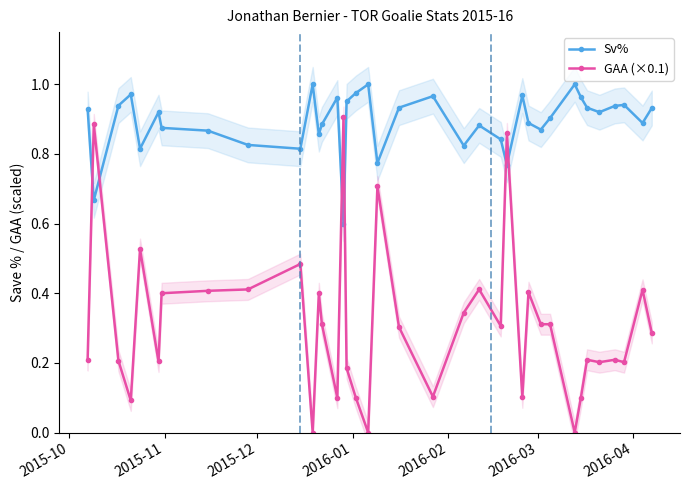

True or false: GAA (×0.1) has more than 2 points higher than both neighbors.

True